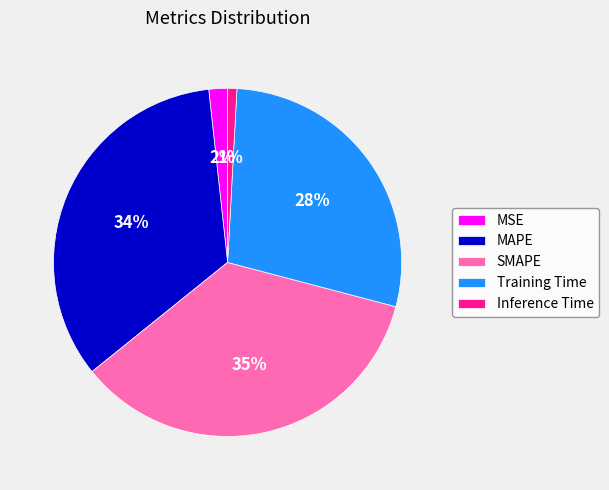

Is there a majority slice in this chart?

No